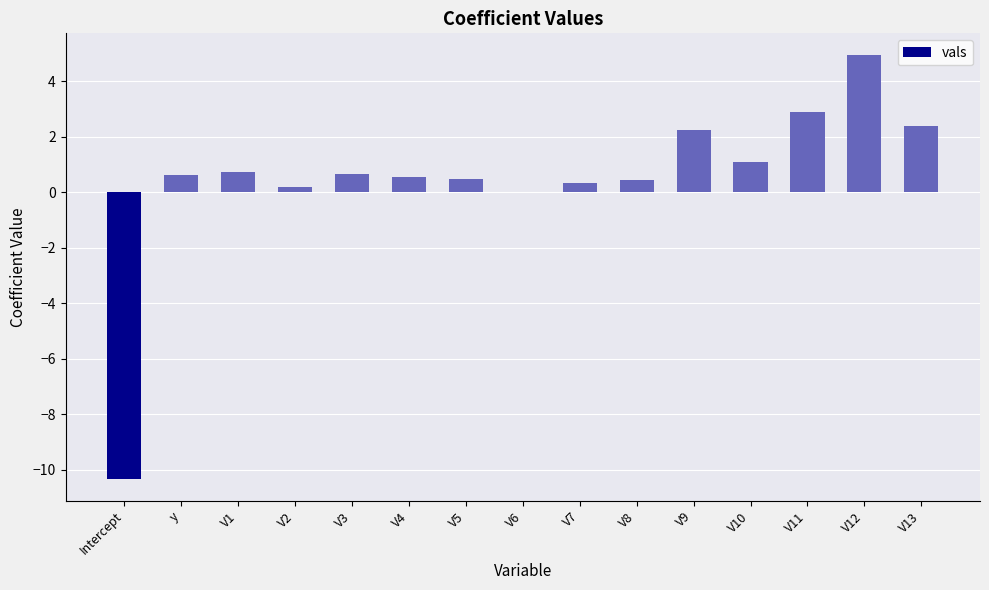

Which has a higher value, V2 or V5?

V5